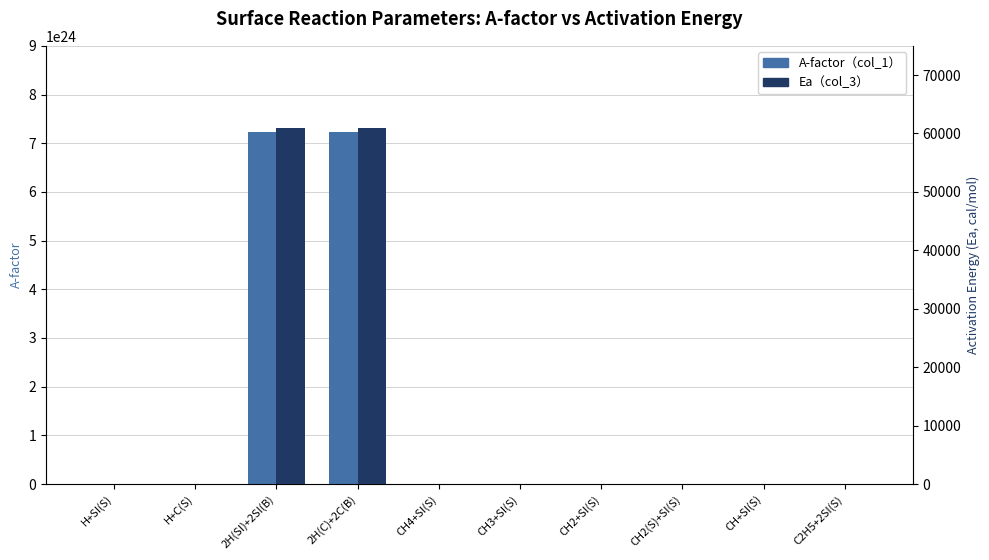

Between C2H5+2SI(S) and H+SI(S), which is larger?

C2H5+2SI(S)